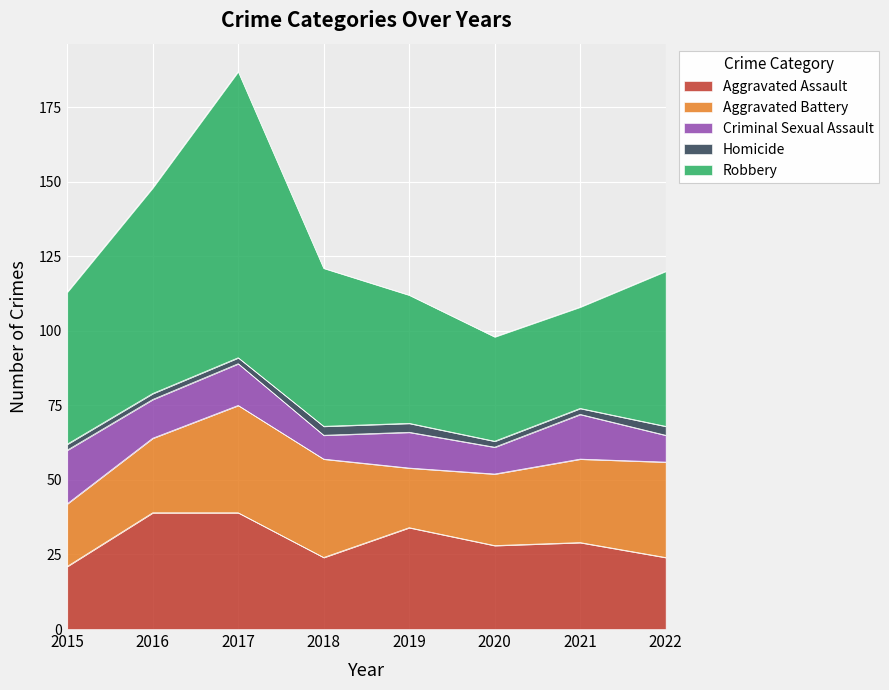

In Criminal Sexual Assault, how many points are lower than both neighbors (excluding endpoints)?

3